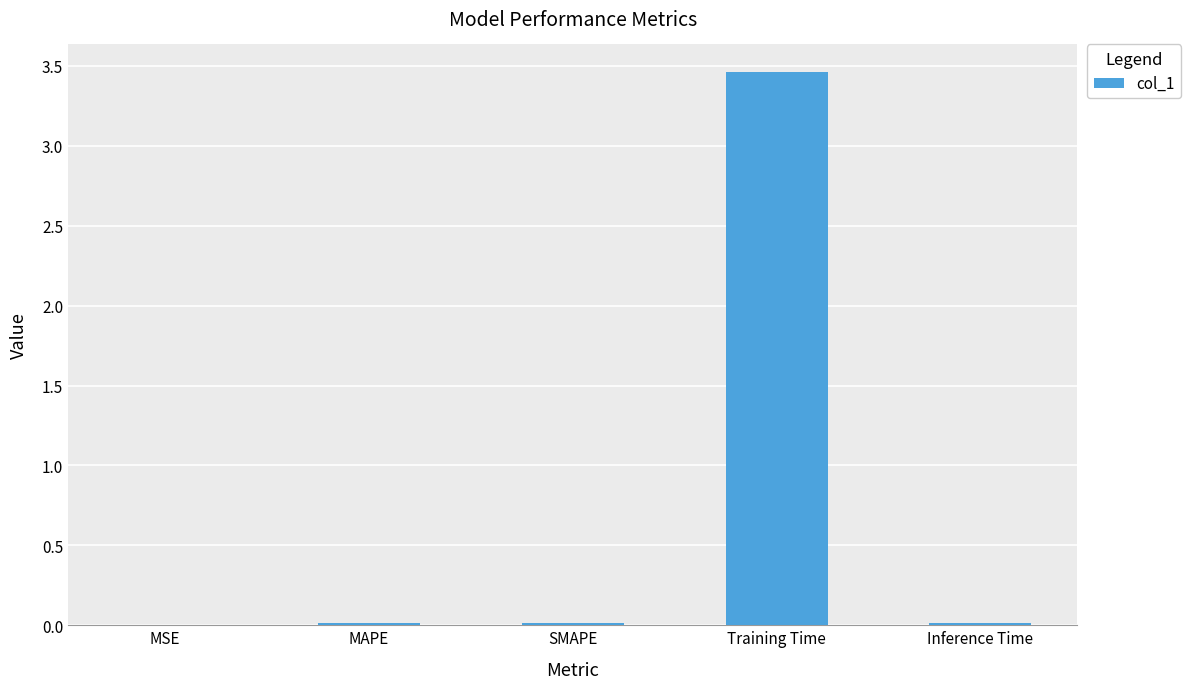

At which category does the chart reach its peak across all series?

Training Time